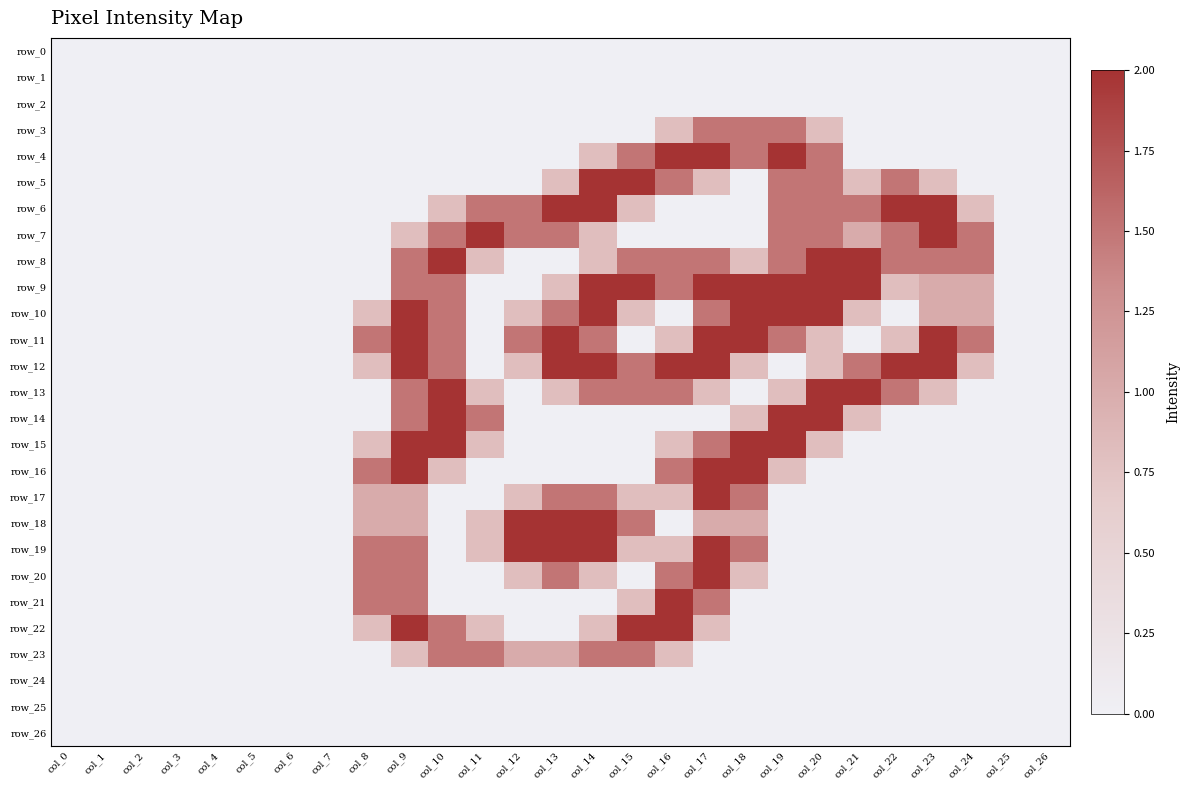

At which label does row_16 reach its minimum?

col_0